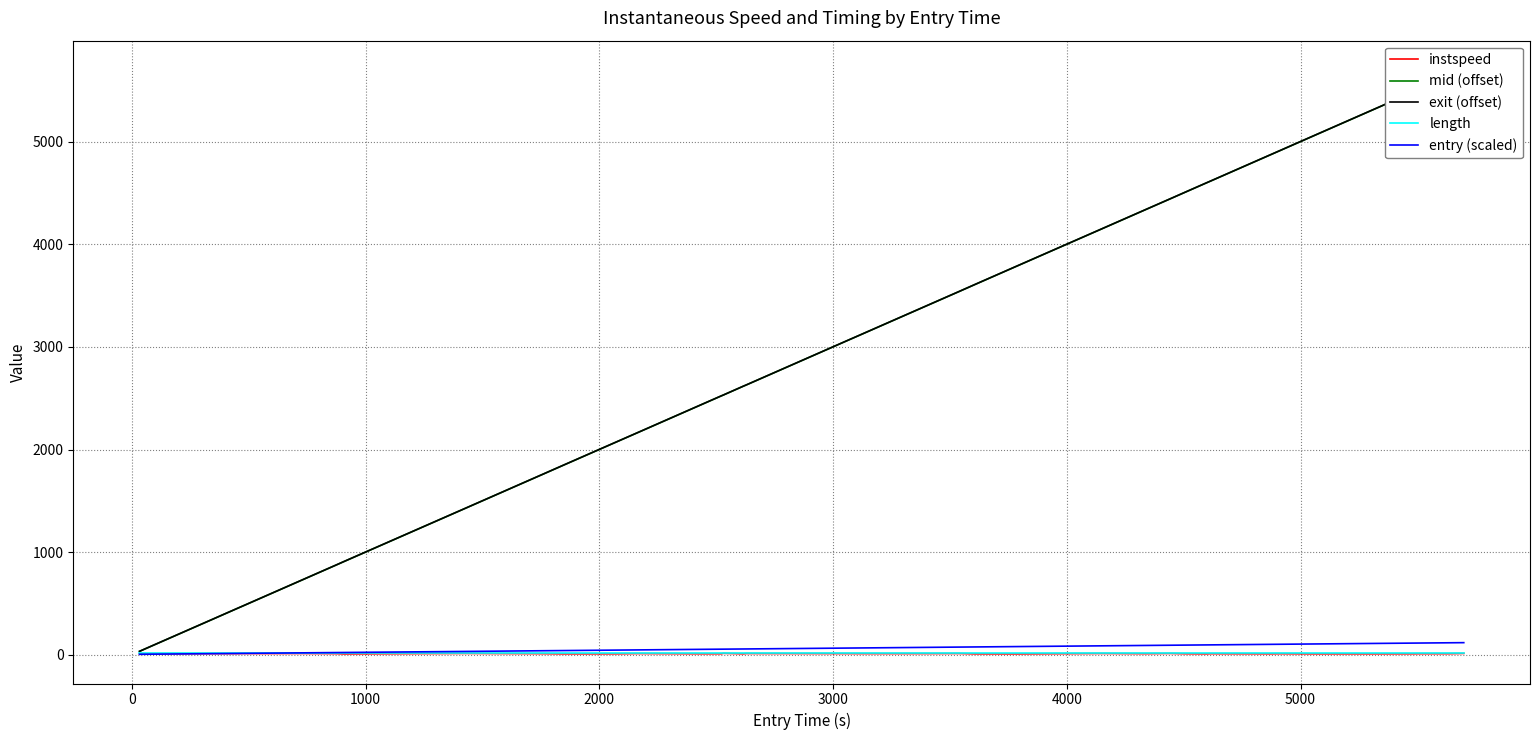

Reading left to right, list all the values displayed in this chart.

instspeed: 10.8	11.3	12.2	12.3	13.2	12.6	13.4	11.9	9.3	14.0	11.8	9.7	10.4	13.0	10.7	11.0	15.1	10.5	13.2	12.6	12.2	12.2	12.7	13.4	9.9	9.5	13.6	11.7	13.9	11.1	10.0	11.4	10.4	11.4	10.1	10.1	10.8	11.3	11.5	14.1
mid (offset): 34.0	94.3	343.1	457.1	471.3	575.4	730.4	878.5	908.0	1425.5	1761.3	1850.1	2076.5	2167.0	2443.2	2524.4	2530.3	2618.2	2629.5	3066.1	3095.4	3274.0	3426.5	3540.3	3608.1	3788.2	4146.1	4338.3	4444.1	4507.1	4598.2	4613.3	4872.4	4912.1	5048.4	5314.5	5494.4	5497.1	5631.5	5698.6
exit (offset): 34.7	95.0	343.7	457.6	471.9	576.0	731.0	879.1	908.8	1426.1	1761.9	1850.8	2077.2	2167.6	2443.9	2525.1	2530.7	2618.8	2630.1	3066.6	3096.0	3274.6	3427.0	3540.8	3608.9	3788.9	4146.7	4338.9	4444.6	4507.8	4599.0	4613.9	4873.1	4912.7	5049.1	5315.2	5495.1	5497.7	5632.1	5699.1
length: 20.6	20.6	20.6	20.6	20.6	20.6	20.6	20.6	20.6	20.6	20.6	20.6	20.6	20.6	20.6	20.6	20.6	20.6	20.6	20.6	20.6	20.6	20.6	20.6	20.6	20.6	20.6	20.6	20.6	20.6	20.6	20.6	20.6	20.6	20.6	20.6	20.6	20.6	20.6	20.6
entry (scaled): 5.7	6.9	11.9	14.1	14.4	16.5	19.6	22.6	23.1	33.5	40.2	42.0	46.5	48.3	53.9	55.5	55.6	57.4	57.6	66.3	66.9	70.5	73.5	75.8	77.2	80.8	87.9	91.8	93.9	95.1	97.0	97.3	102.5	103.2	106.0	111.3	114.9	114.9	117.6	119.0